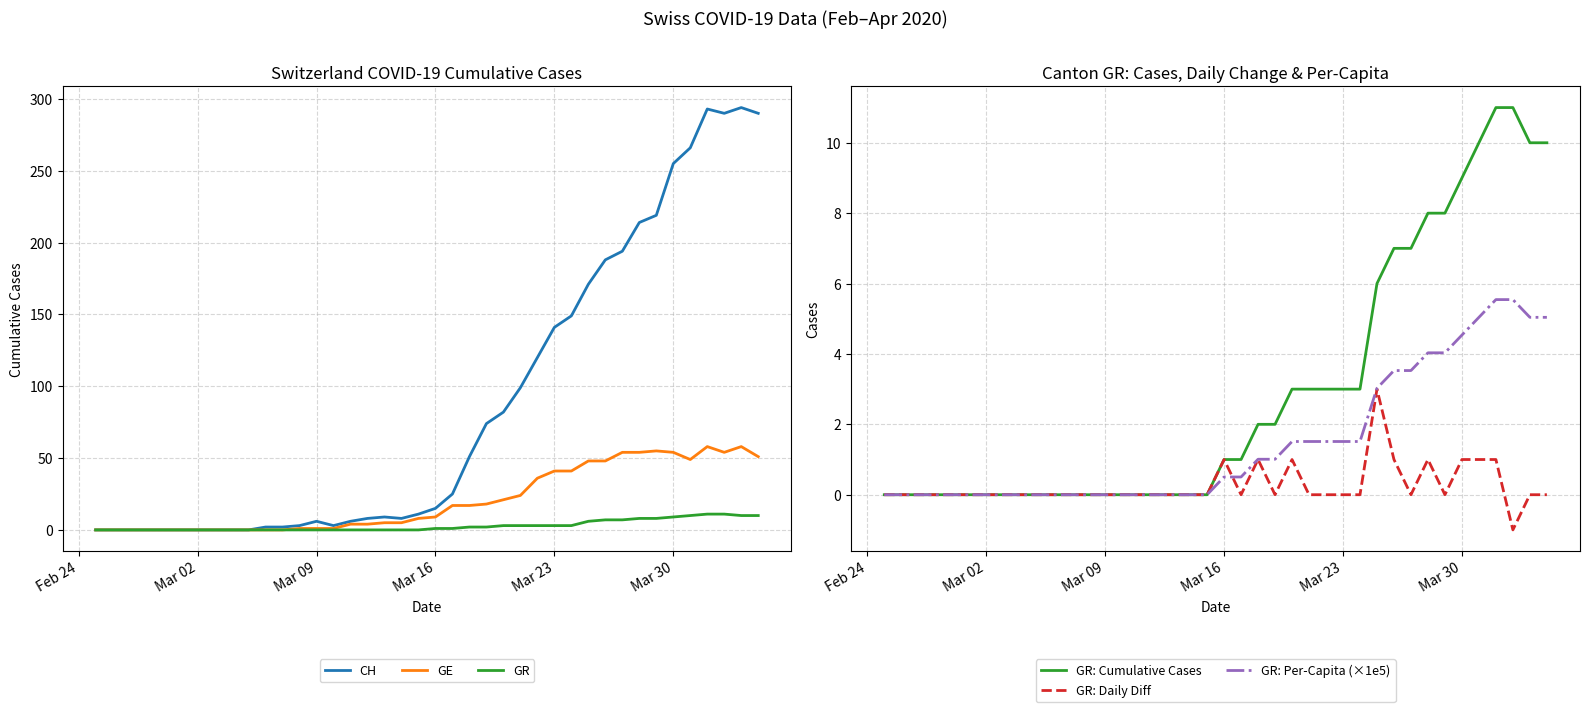

True or false: GR: Cumulative Cases and GR: Per-Capita (×1e5) cross at least once.

False